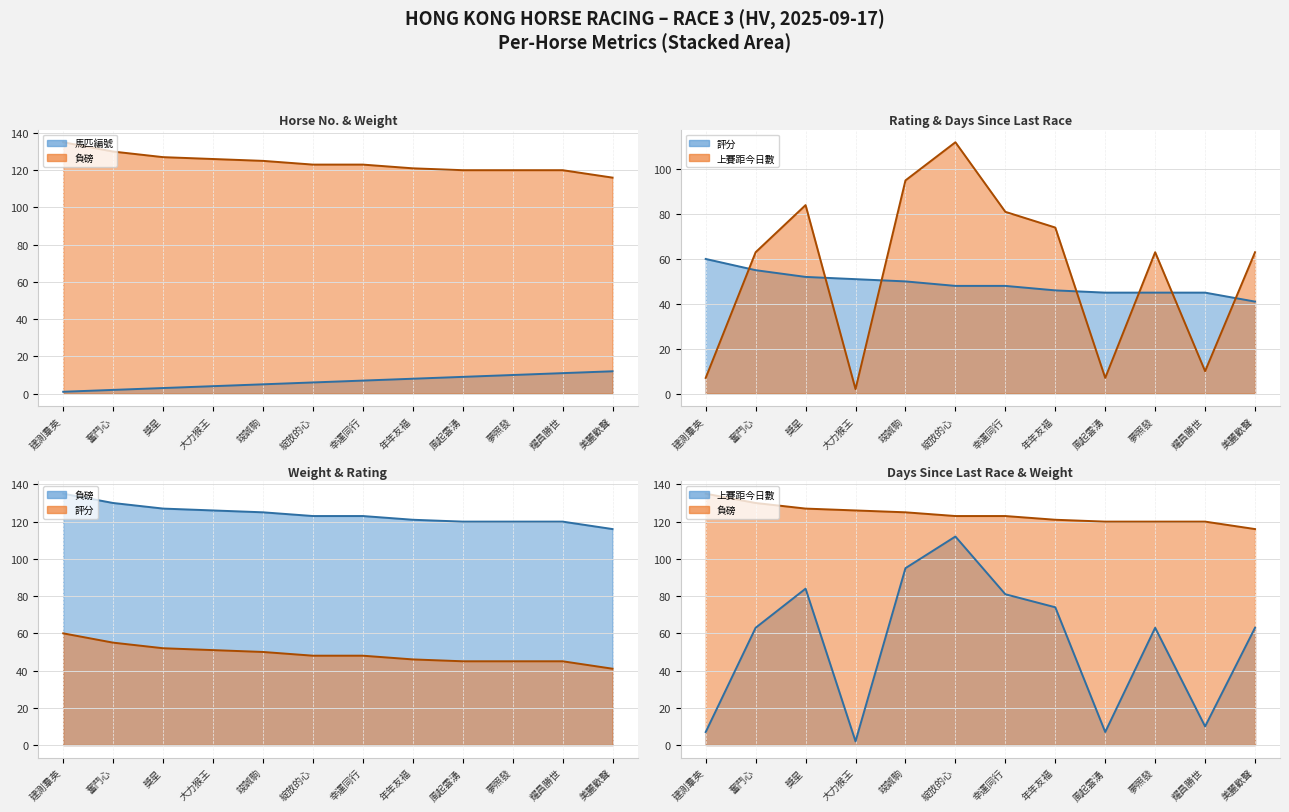

What is the sum of the 評分 line values at 幸運同行 and 綻放的心?

96